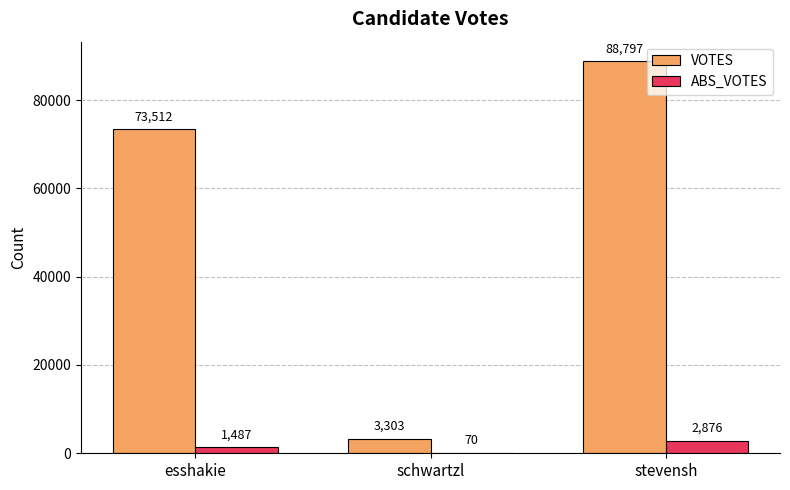

Which category has the highest value across all series?

stevensh